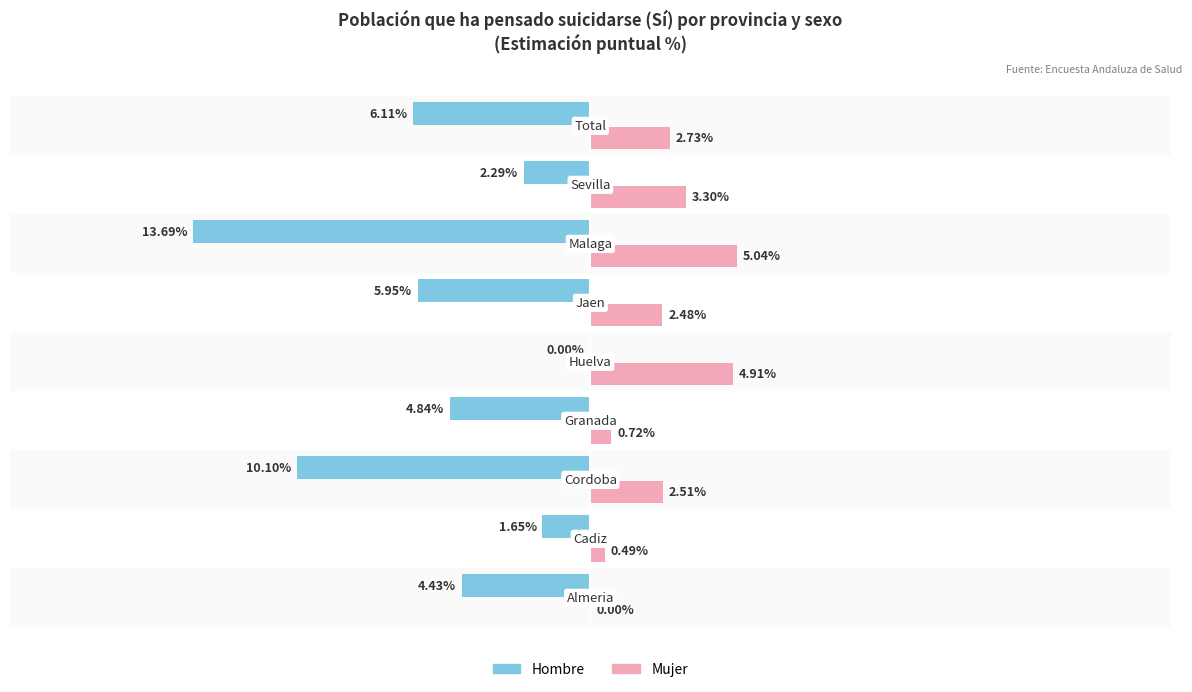

Which series has the largest total across all categories?

Mujer